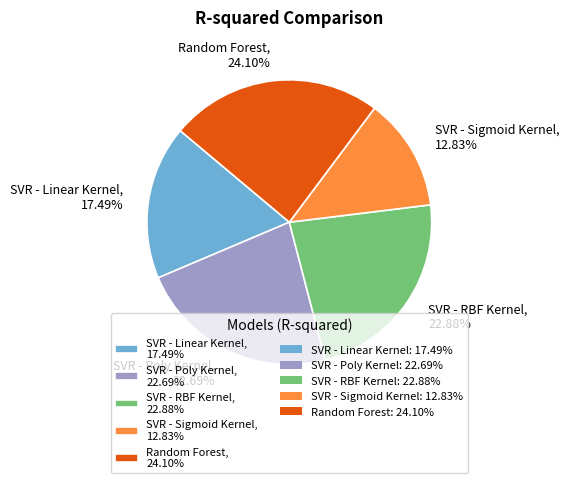

Which has a higher value, SVR - Sigmoid Kernel, 12.83% or Random Forest, 24.10%?

Random Forest, 24.10%